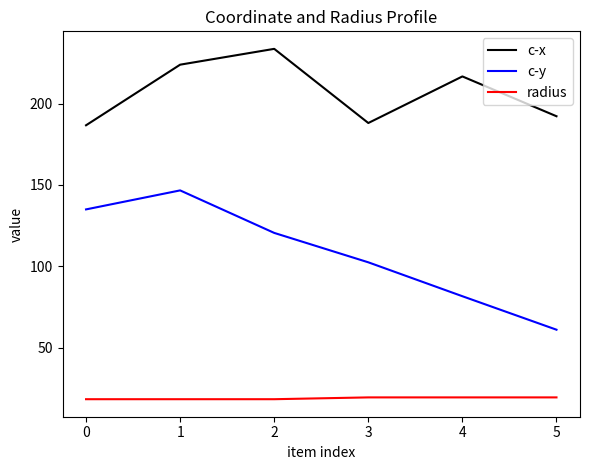

What is the average value of the c-y series?

107.9